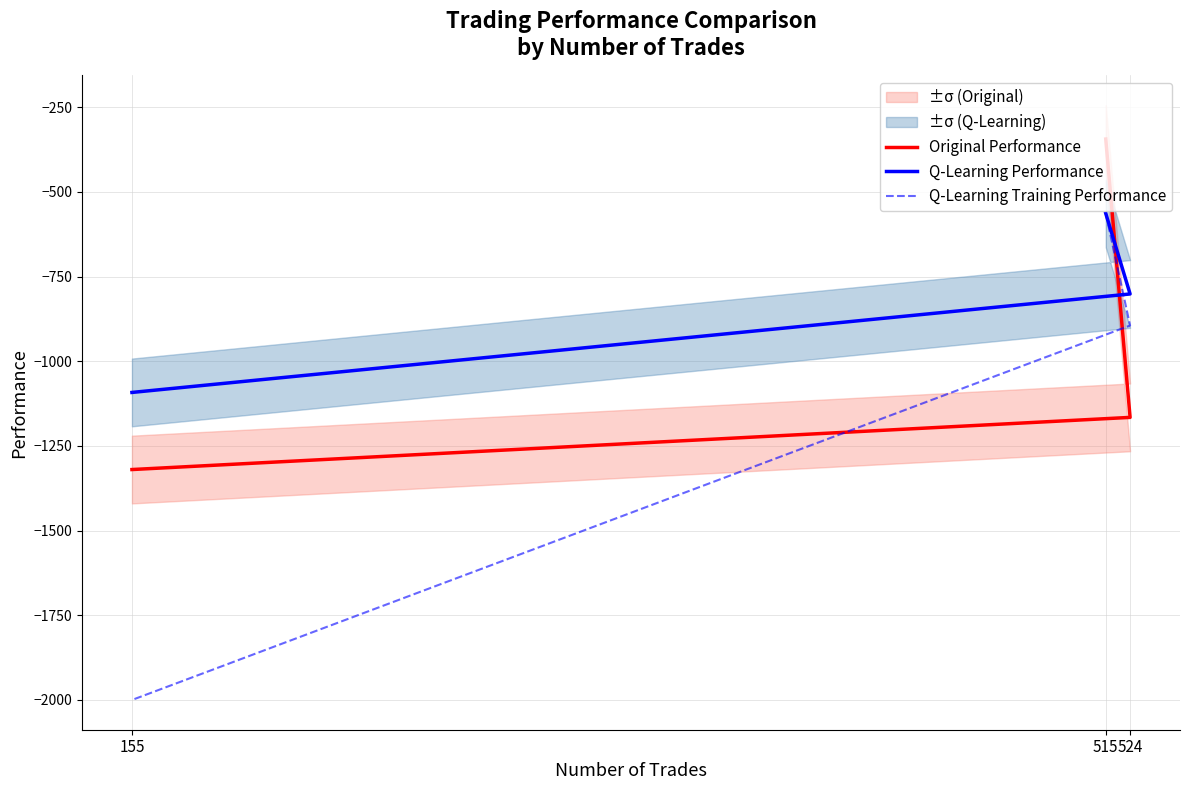

Which category has the lowest value in the Q-Learning Training Performance series?

155